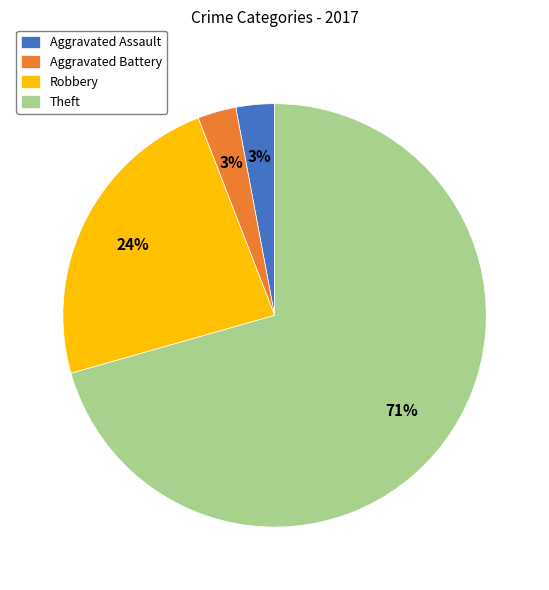

Is it true that Theft is 81% of the pie?

False